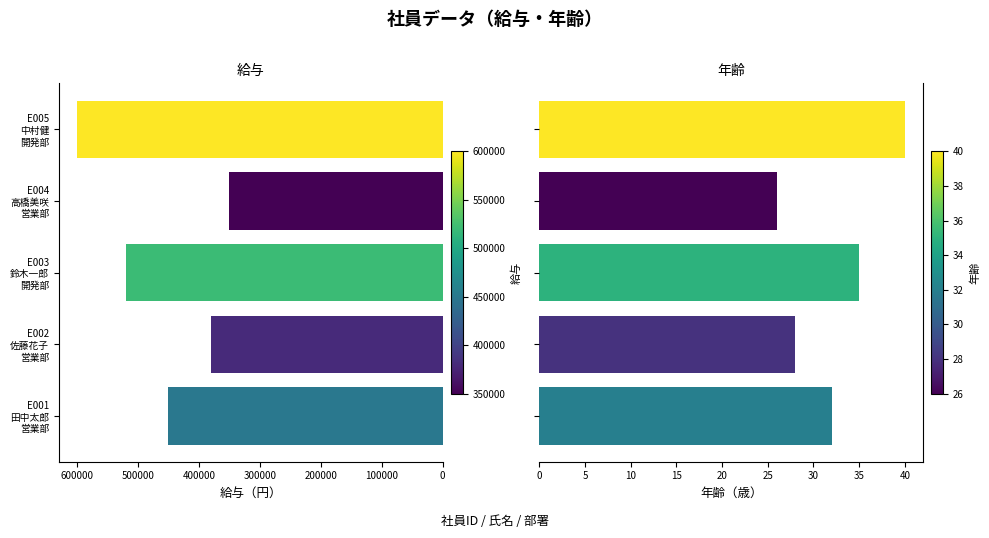

Is the value of 年齢 at E003 鈴木一郎 開発部 greater than the value of 給与 at E001 田中太郎 営業部?

No